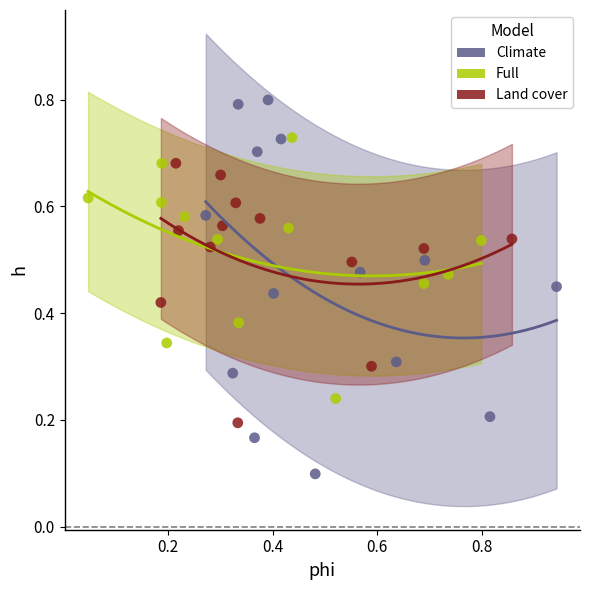

Which series contains the highest Y value?

Climate